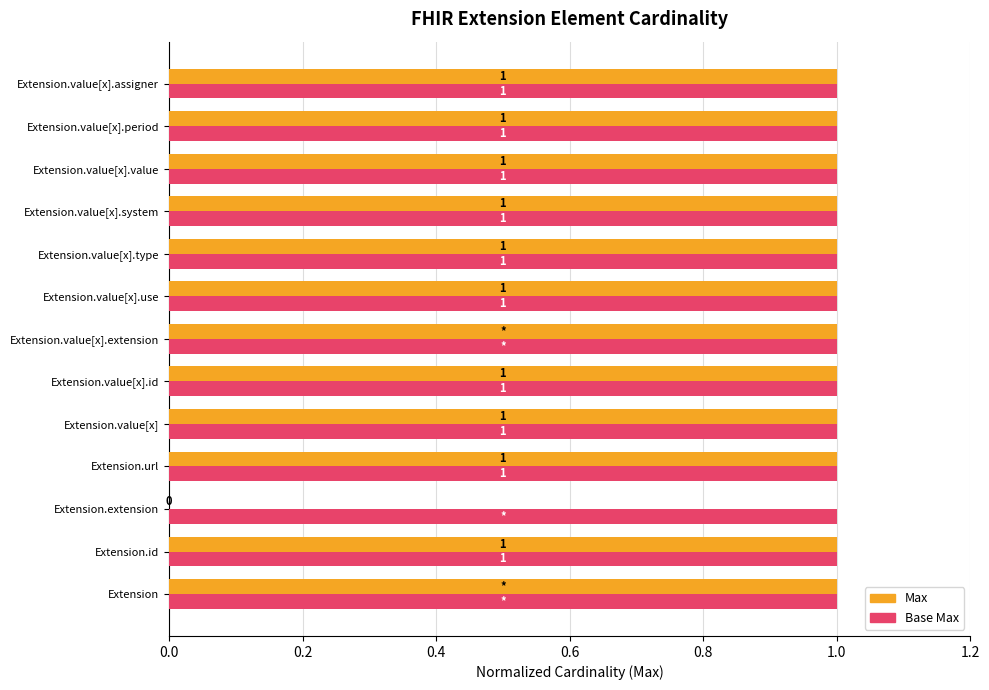

What is the sum of all Base Max values?

13